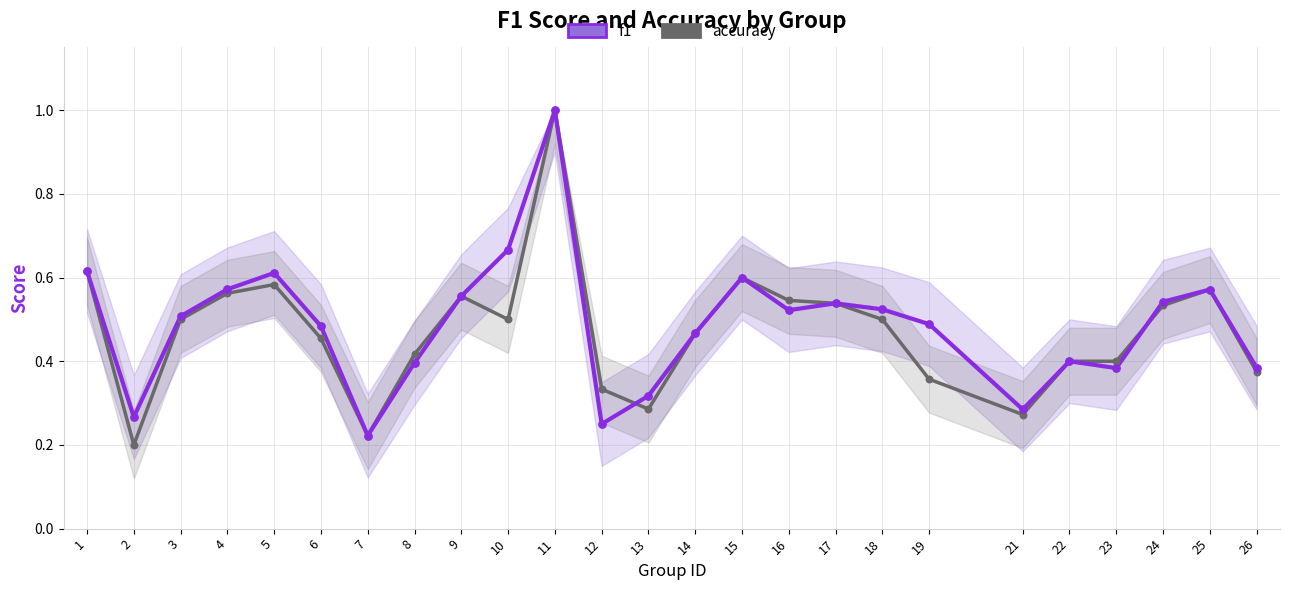

Which series has the largest total across all categories?

f1